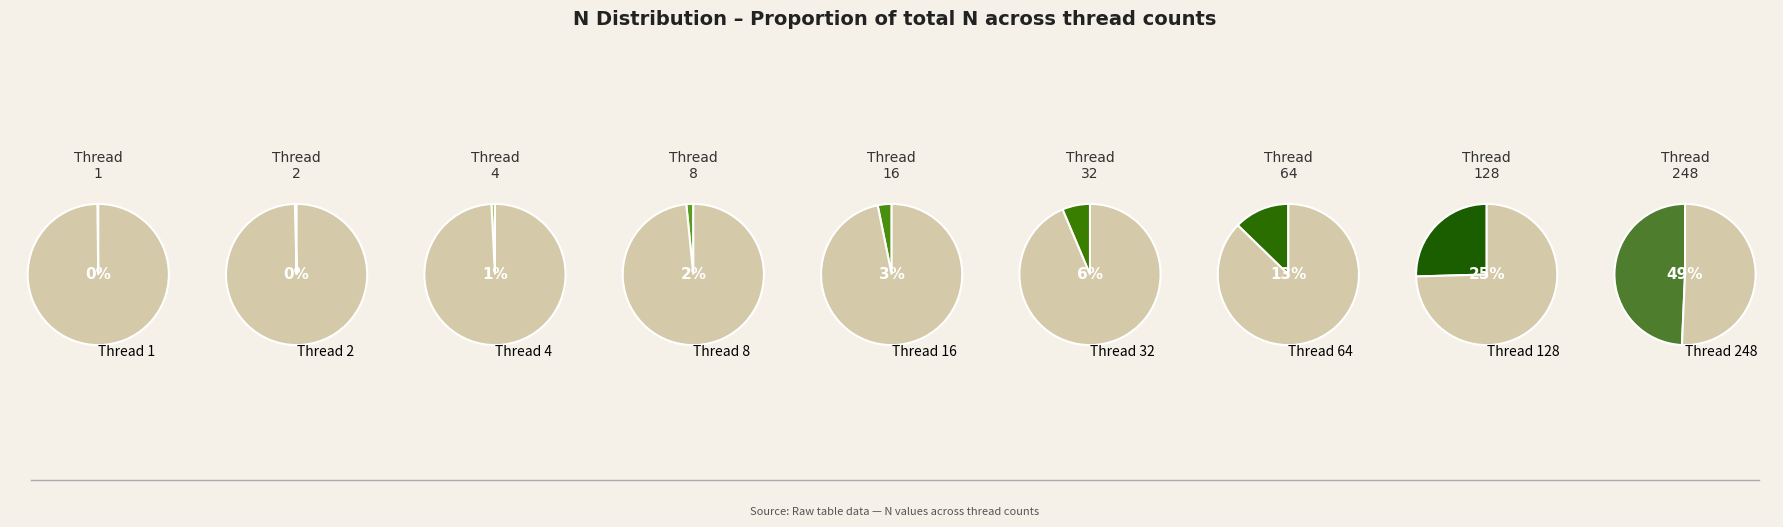

Does 8 account for over 50% of the chart?

No